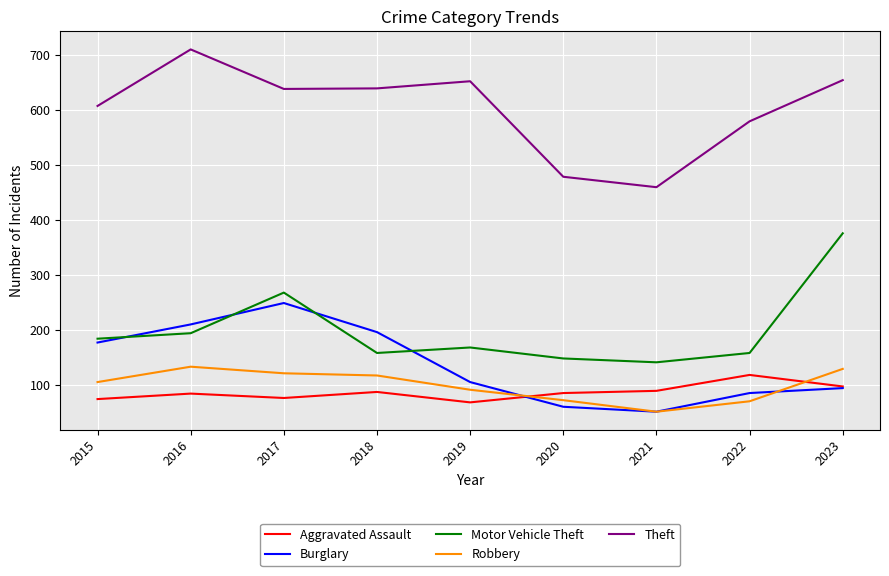

True or false: Aggravated Assault has more than 0 interior local peaks.

True